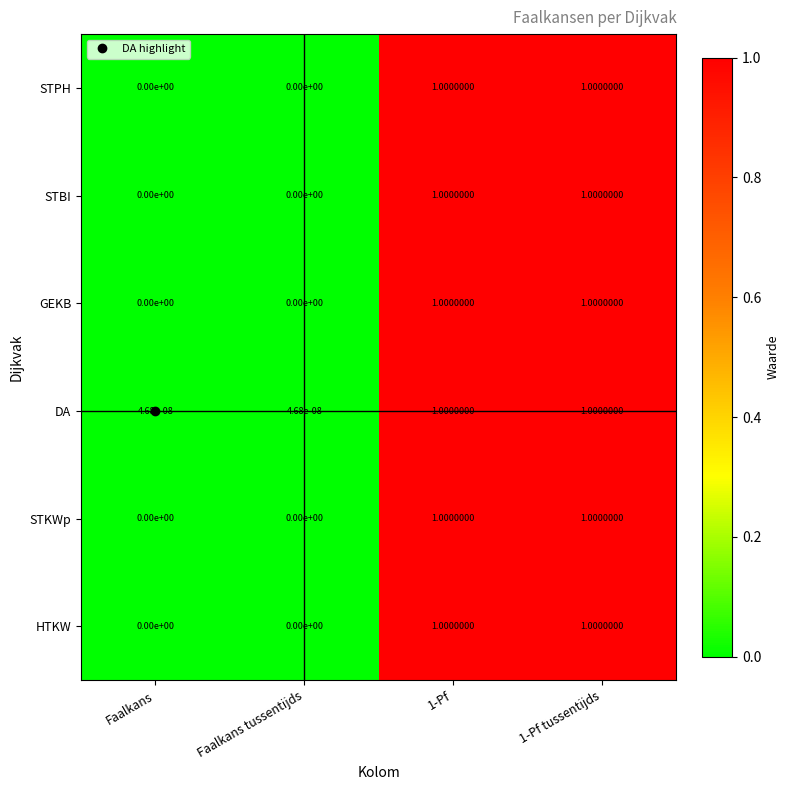

What is the sum of the STPH values at Faalkans tussentijds and 1-Pf tussentijds?

1.0